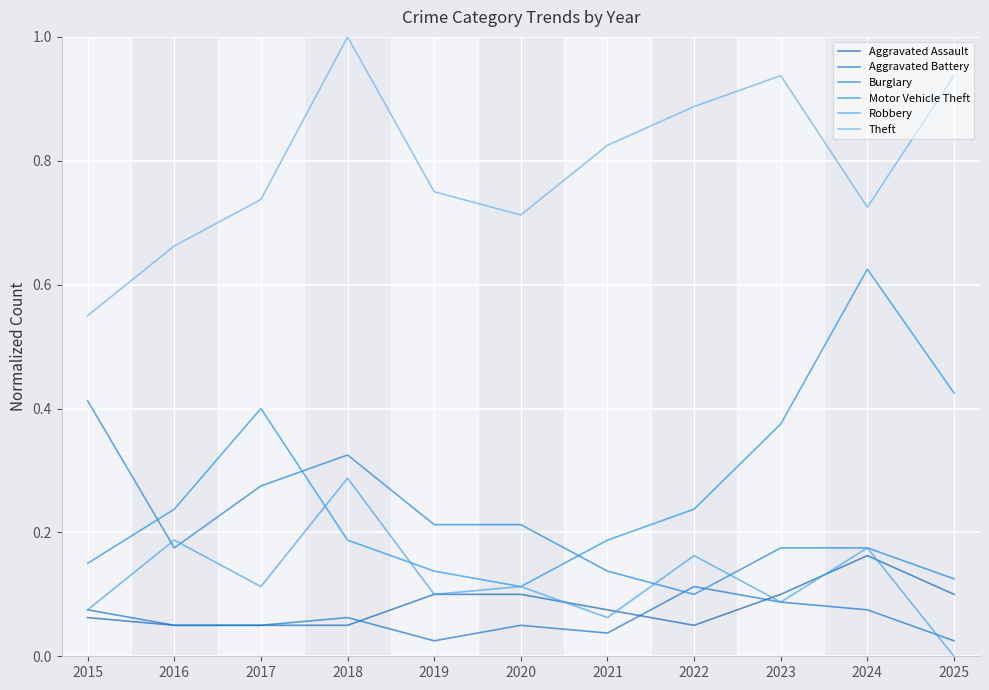

True or false: Aggravated Battery and Motor Vehicle Theft cross at least once.

False